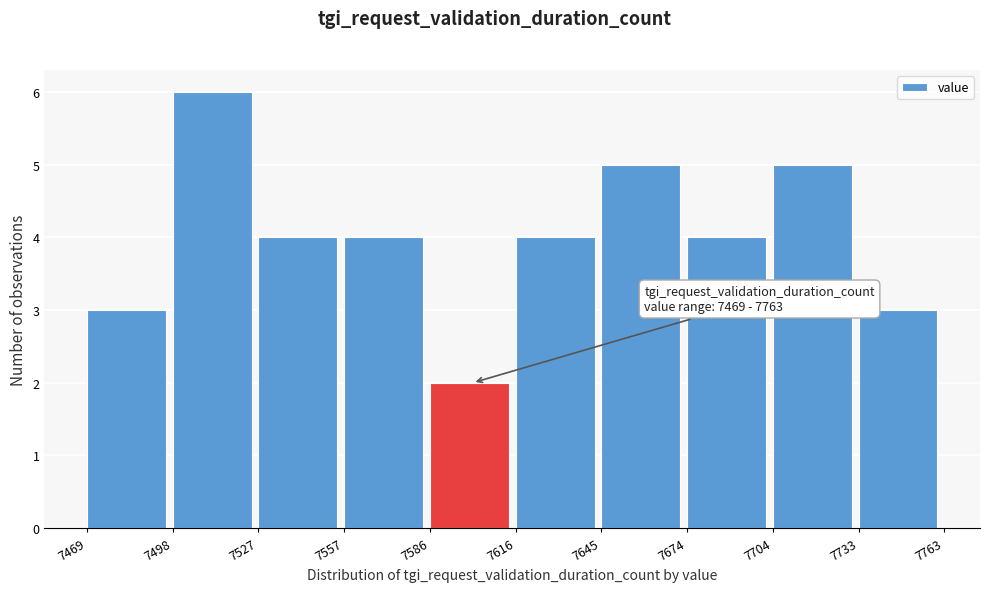

Which range on the x-axis has the tallest bar?

7498 to 7527